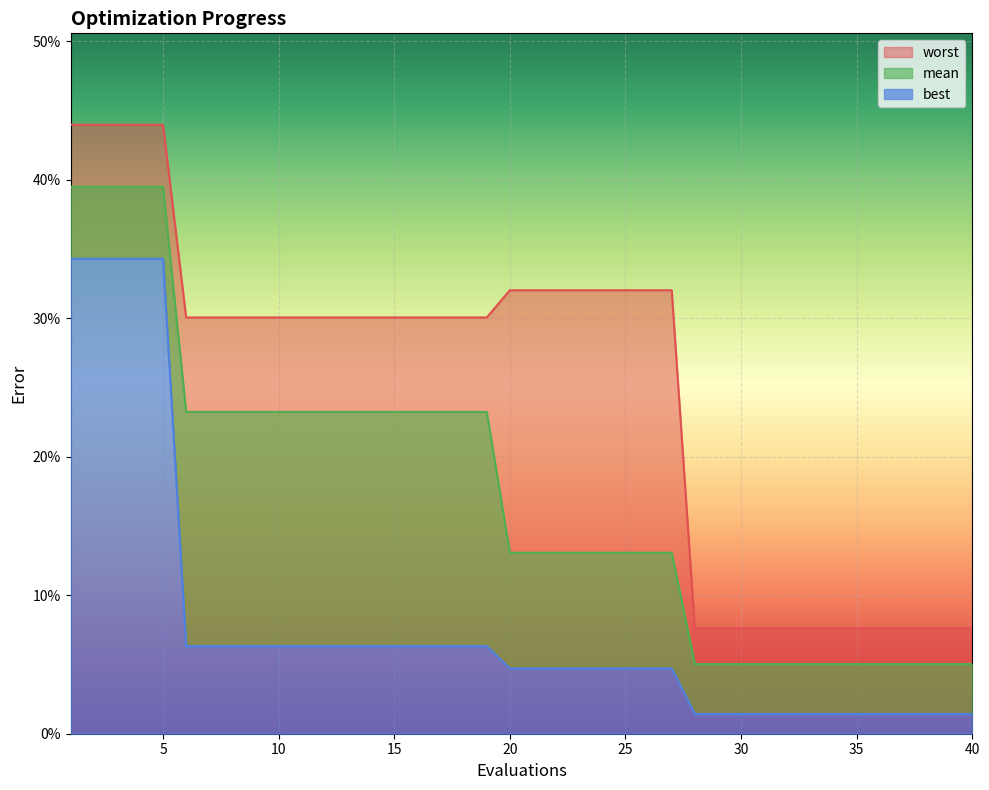

At which label does best reach its peak?

1